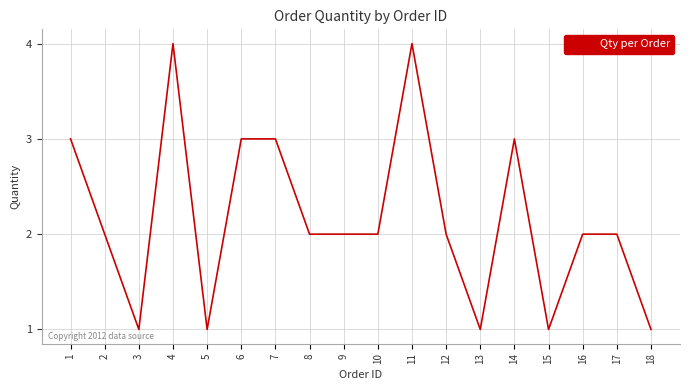

What is the average value?

2